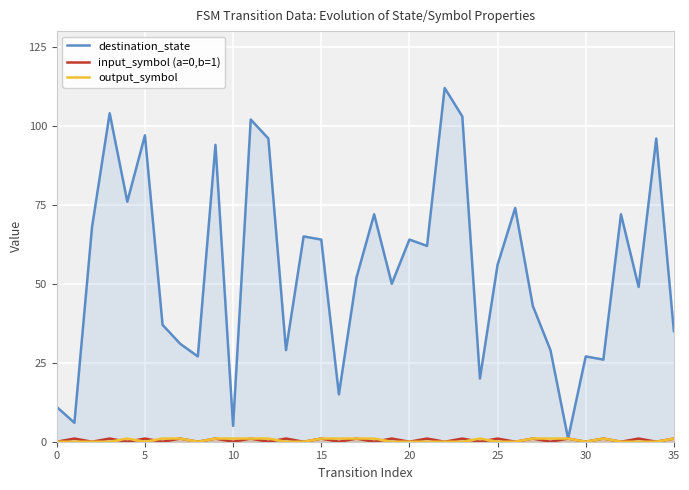

True or false: output_symbol and input_symbol (a=0,b=1) intersect in this chart.

True